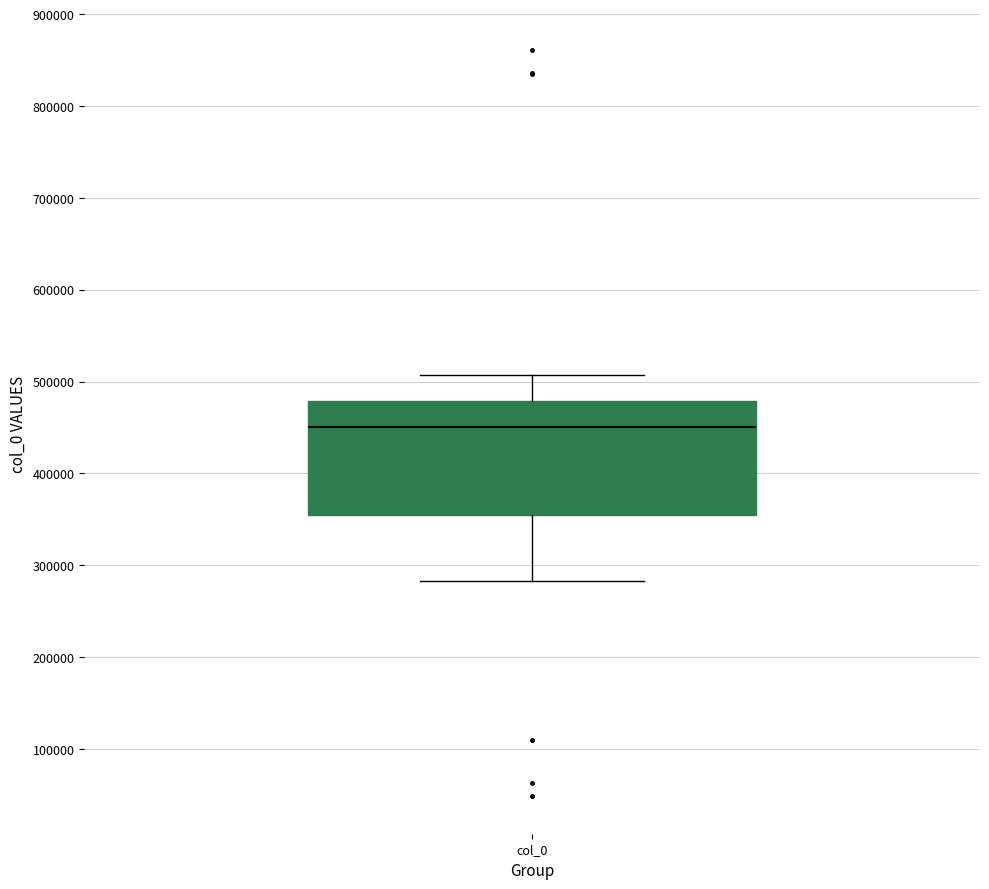

Transcribe this box plot: give where the median line is, the range the box spans, and where the two whiskers end, as read against the y-axis. The values are not printed on the chart, so give them approximately, as read against the axis.

median 450000, box 350000 to 480000, whiskers 280000 to 510000